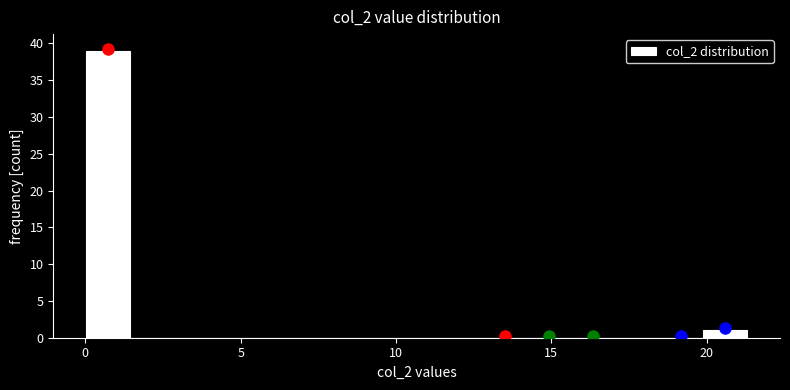

Around what value on the x-axis is the tallest bar? Give the approximate position of its centre, as read against the axis.

0.5